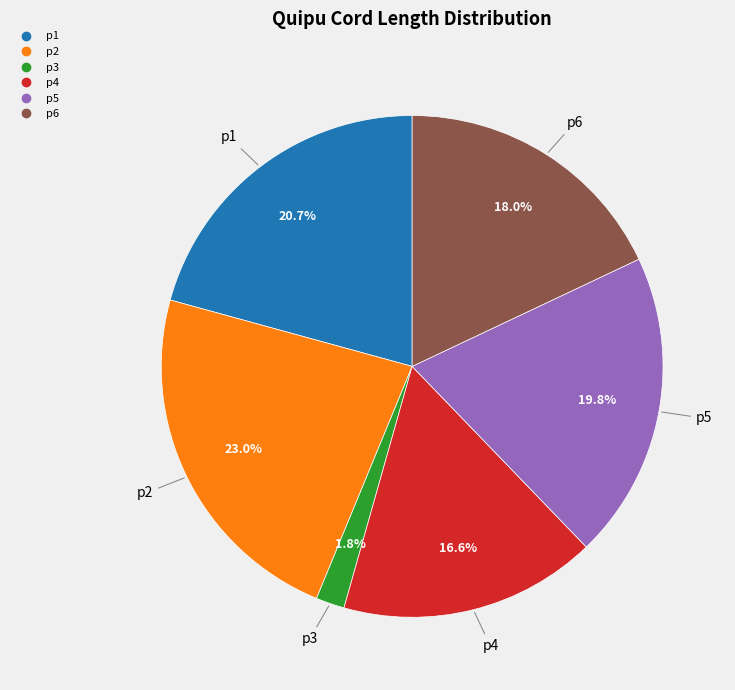

Which has a higher value, p6 or p5?

p5